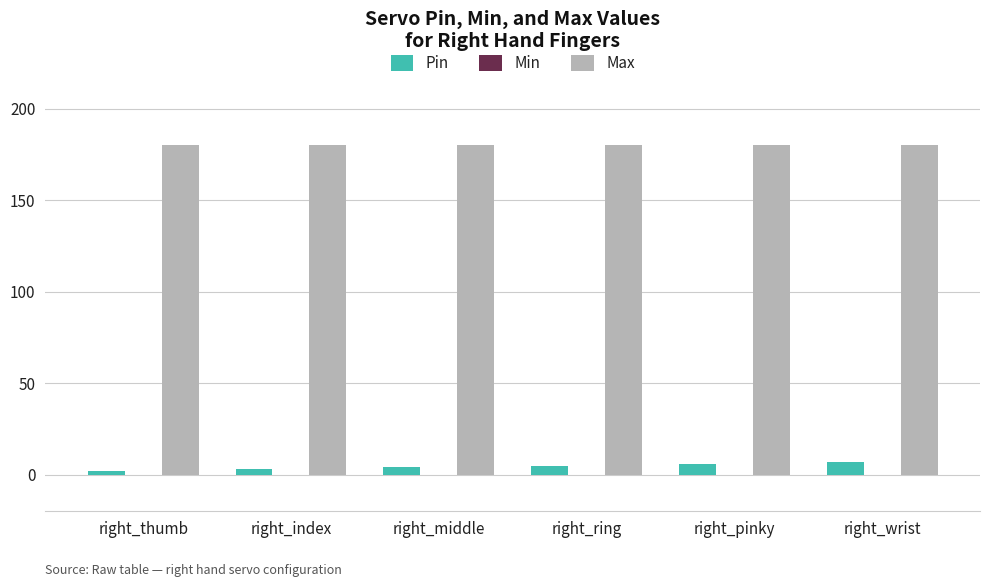

The Pin series shows 6 at right_pinky. True or false?

True